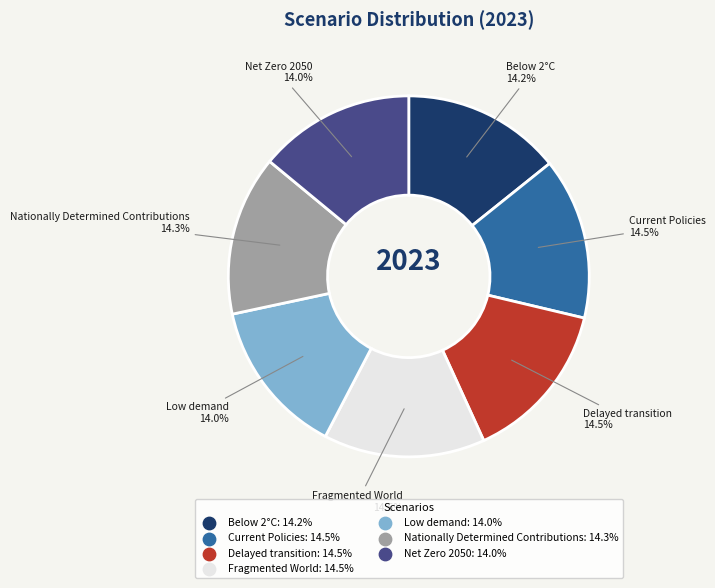

What percentage is NOT represented by Below 2°C?

85.8%